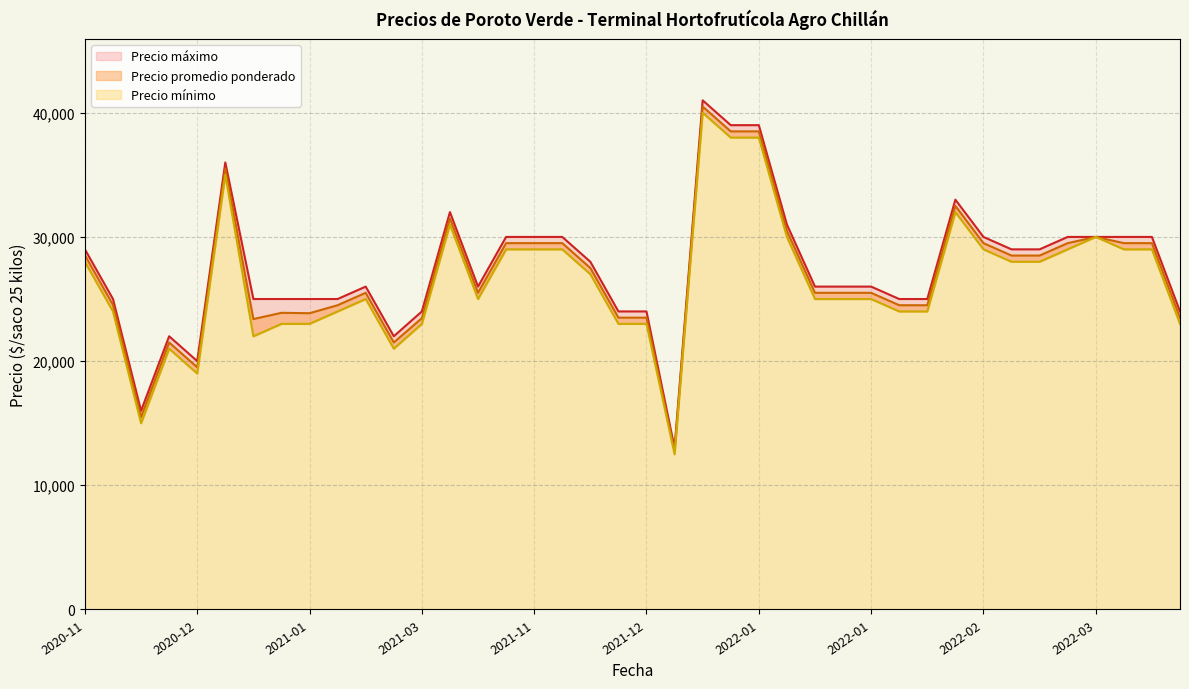

Reading left to right, list all the values displayed in this chart.

Precio promedio ponderado: 2021-02-05=24500	2021-12-07=27500	2021-12-07=23500	2022-01-05=38500	2021-03-26=31500	2022-01-06=38500	2022-01-19=25500	2022-03-09=30000	2022-01-27=24500	2022-01-10=30500	2022-01-24=25500	2021-01-12=23385	2022-02-25=28500	2022-02-14=32500	2022-04-06=23500	2020-12-09=21500	2022-03-11=29500	2020-12-03=15500	2020-12-28=35500	2021-11-29=29500	2021-11-26=29500	2021-02-17=25500	2021-12-15=12750	2021-12-10=23500	2022-03-07=29500	2021-02-22=21500	2021-12-28=40500	2022-01-28=24500	2021-01-14=23857	2021-11-25=29500	2022-03-17=29500	2022-01-18=25500	2020-12-01=24526	2021-04-16=25500	2021-01-13=23889	2022-02-18=29500	2022-02-23=28500	2020-12-11=19500	2020-11-26=28532	2021-03-18=23455
Precio minimo: 2021-02-05=24000	2021-12-07=27000	2021-12-07=23000	2022-01-05=38000	2021-03-26=31000	2022-01-06=38000	2022-01-19=25000	2022-03-09=30000	2022-01-27=24000	2022-01-10=30000	2022-01-24=25000	2021-01-12=22000	2022-02-25=28000	2022-02-14=32000	2022-04-06=23000	2020-12-09=21000	2022-03-11=29000	2020-12-03=15000	2020-12-28=35000	2021-11-29=29000	2021-11-26=29000	2021-02-17=25000	2021-12-15=12500	2021-12-10=23000	2022-03-07=29000	2021-02-22=21000	2021-12-28=40000	2022-01-28=24000	2021-01-14=23000	2021-11-25=29000	2022-03-17=29000	2022-01-18=25000	2020-12-01=24000	2021-04-16=25000	2021-01-13=23000	2022-02-18=29000	2022-02-23=28000	2020-12-11=19000	2020-11-26=28000	2021-03-18=23000
Precio maximo: 2021-02-05=25000	2021-12-07=28000	2021-12-07=24000	2022-01-05=39000	2021-03-26=32000	2022-01-06=39000	2022-01-19=26000	2022-03-09=30000	2022-01-27=25000	2022-01-10=31000	2022-01-24=26000	2021-01-12=25000	2022-02-25=29000	2022-02-14=33000	2022-04-06=24000	2020-12-09=22000	2022-03-11=30000	2020-12-03=16000	2020-12-28=36000	2021-11-29=30000	2021-11-26=30000	2021-02-17=26000	2021-12-15=13000	2021-12-10=24000	2022-03-07=30000	2021-02-22=22000	2021-12-28=41000	2022-01-28=25000	2021-01-14=25000	2021-11-25=30000	2022-03-17=30000	2022-01-18=26000	2020-12-01=25000	2021-04-16=26000	2021-01-13=25000	2022-02-18=30000	2022-02-23=29000	2020-12-11=20000	2020-11-26=29000	2021-03-18=24000